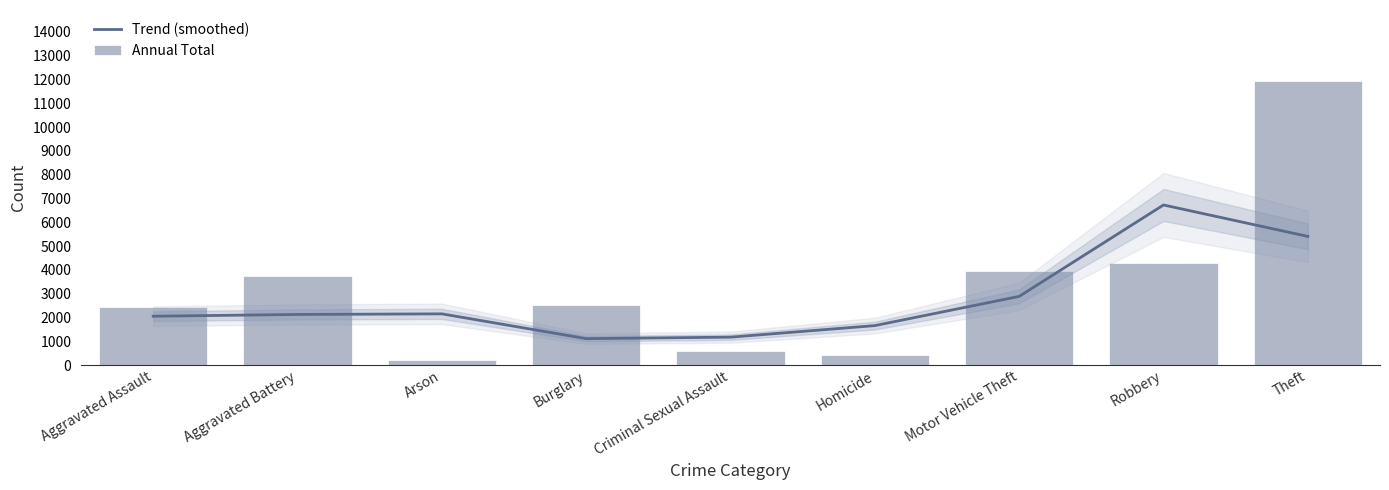

Between Aggravated Battery and Homicide, which series saw the biggest shift?

Annual Total